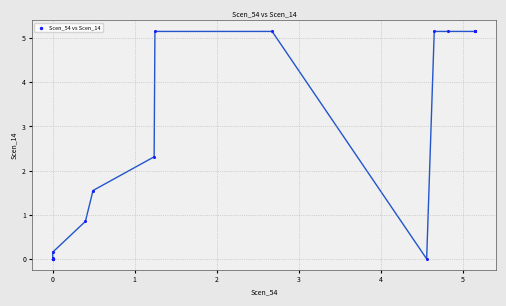

What Y value in the scatter plot is closest to 2?

2.3